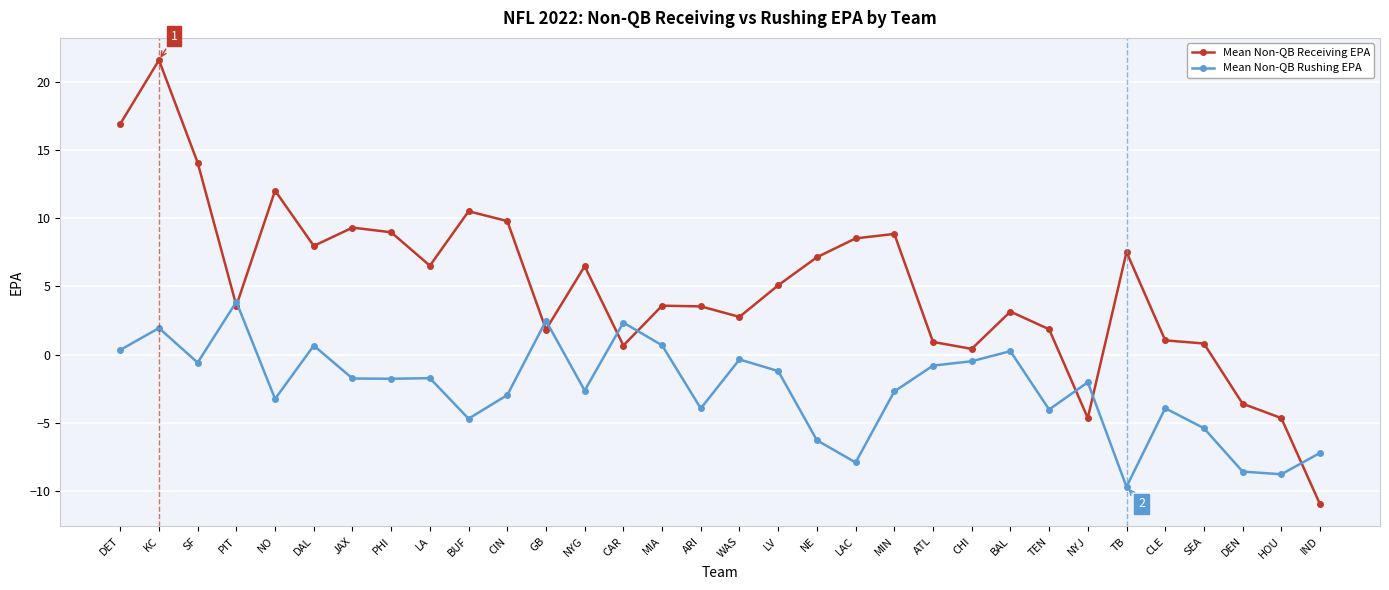

Which series has the widest spread of values?

Mean Non-QB Receiving EPA